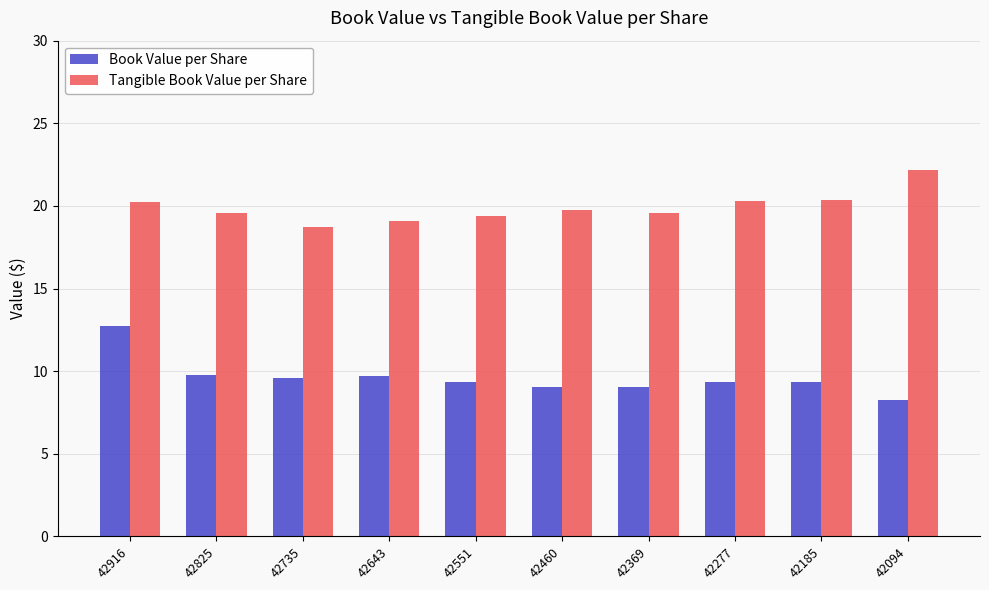

True or false: Book Value per Share has a value of 9.0 at 42369.

True